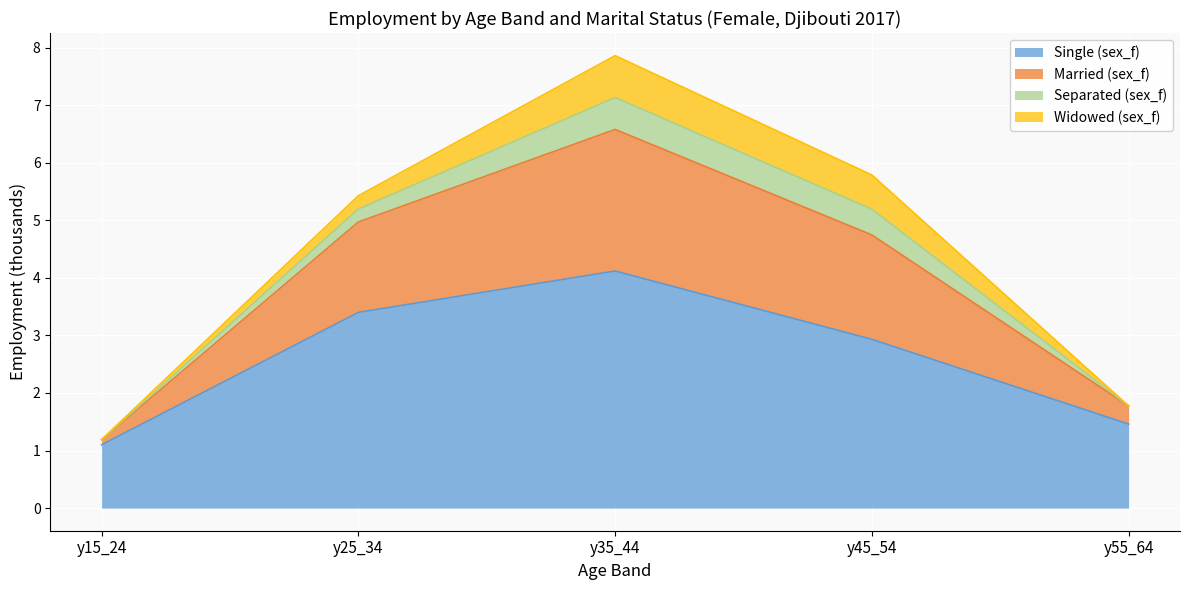

How many lines are shown in the chart?

4